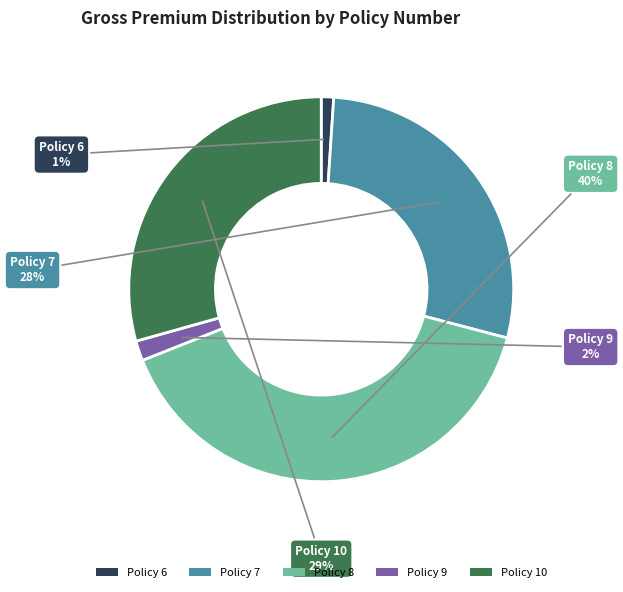

Between Policy 7 and Policy 9, which is larger?

Policy 7